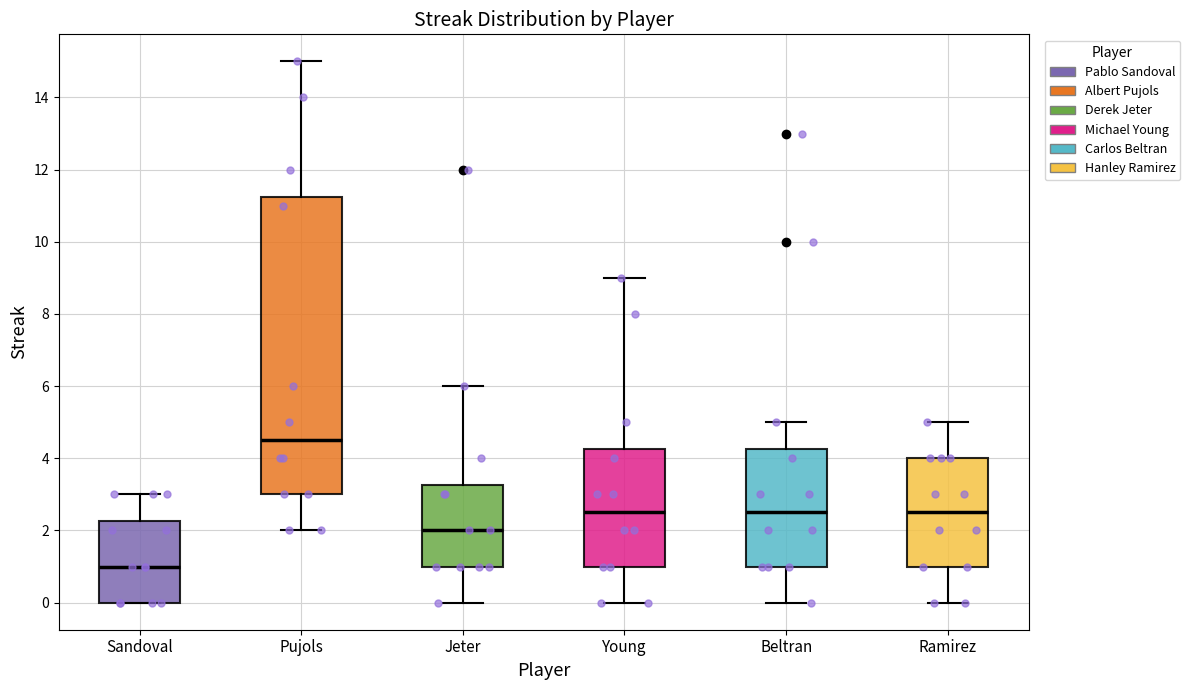

Which box's median line is the lowest?

Sandoval